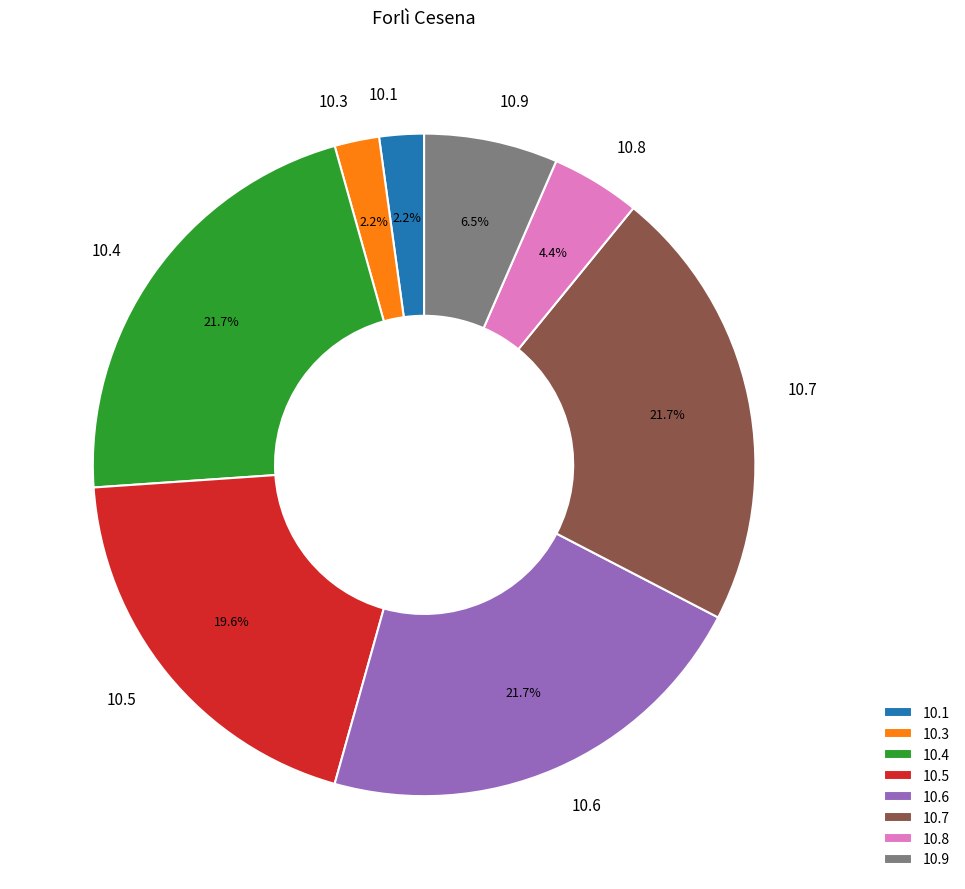

Is there a majority slice in this chart?

No